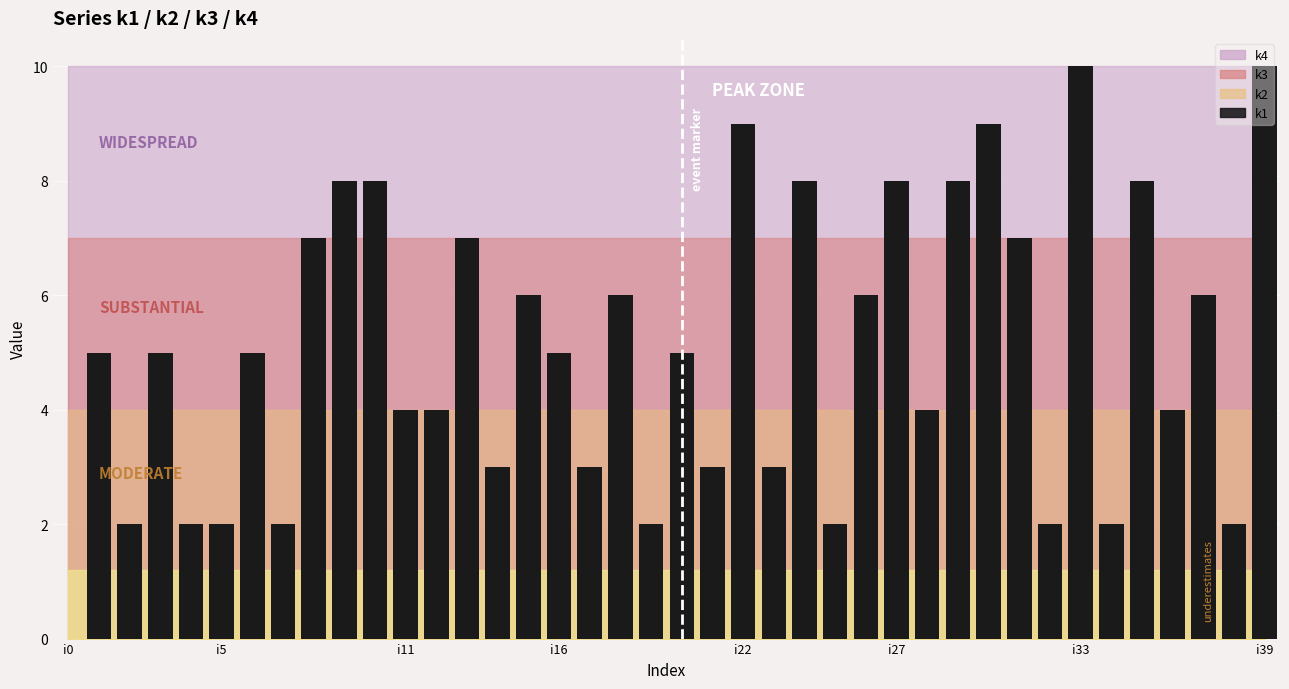

What is the maximum value shown in the chart?

10